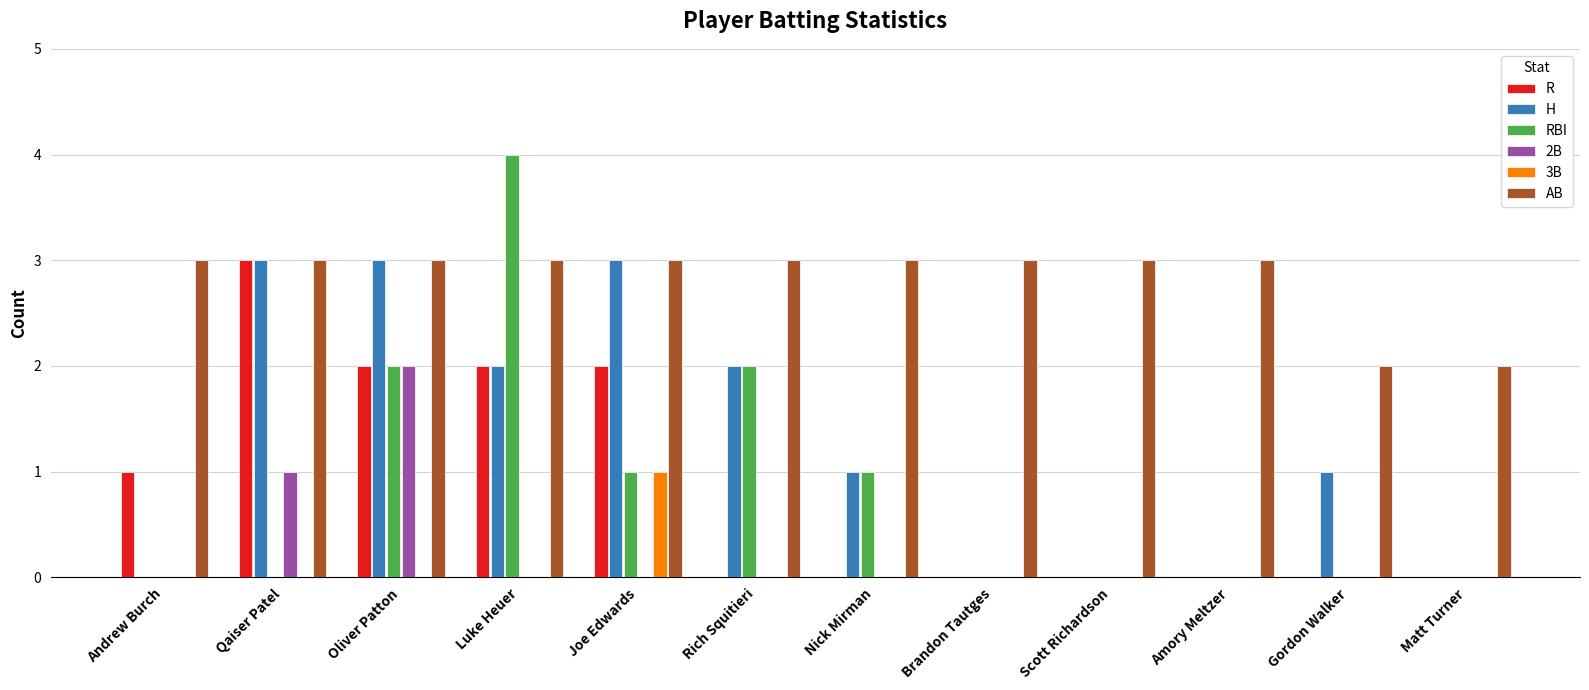

How many data points does each series have?

12